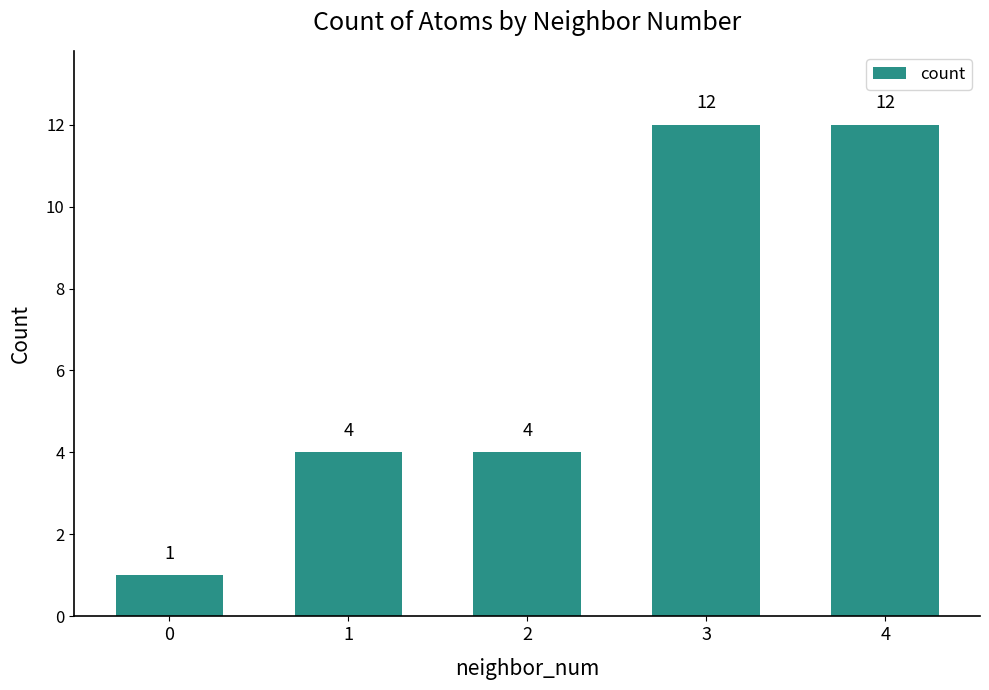

How many distinct data groups are displayed?

1